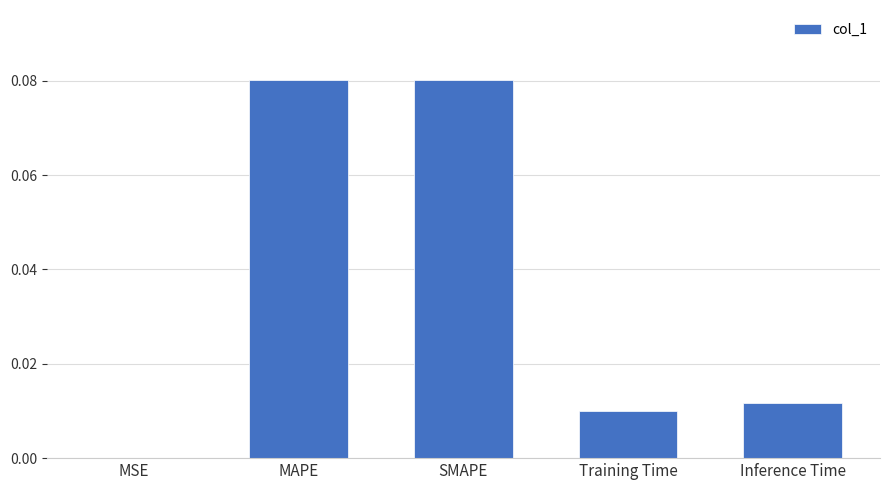

True or false: the data shows 0.0 at MSE.

True